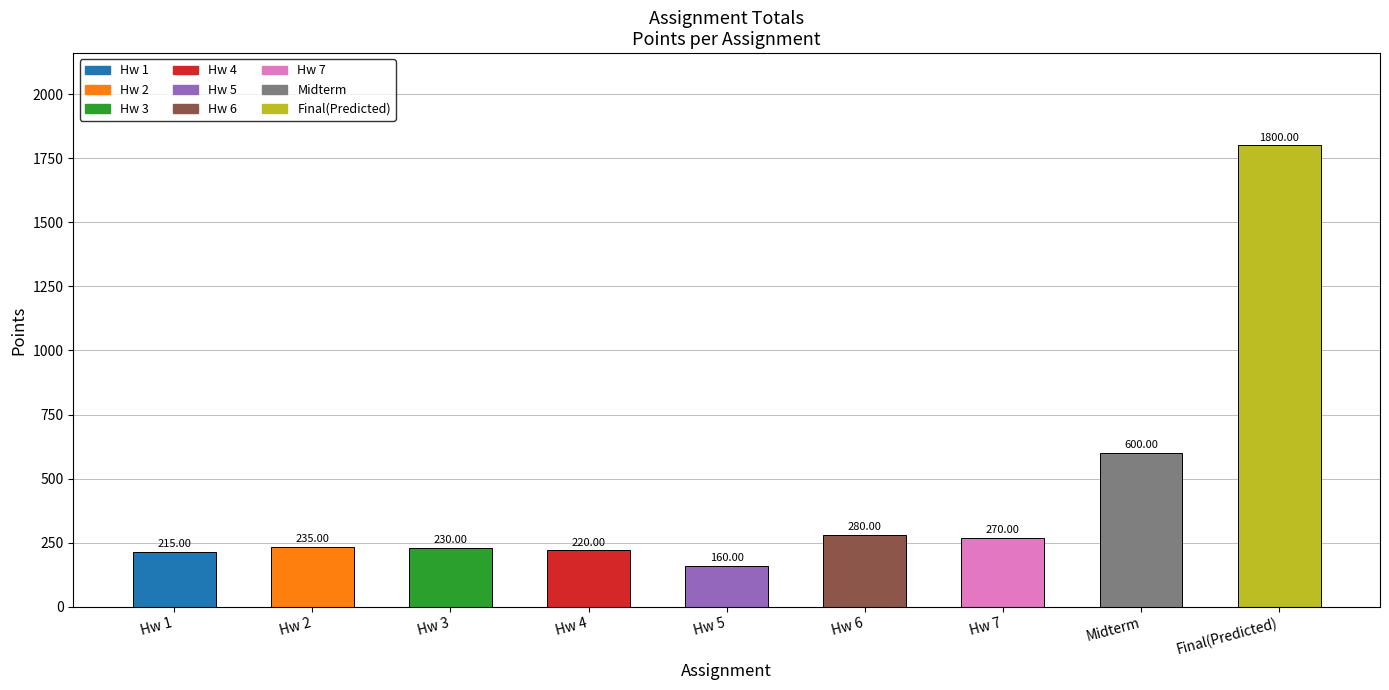

List the labels in order of value, smallest first.

Hw 5, Hw 1, Hw 4, Hw 3, Hw 2, Hw 7, Hw 6, Midterm, Final(Predicted)